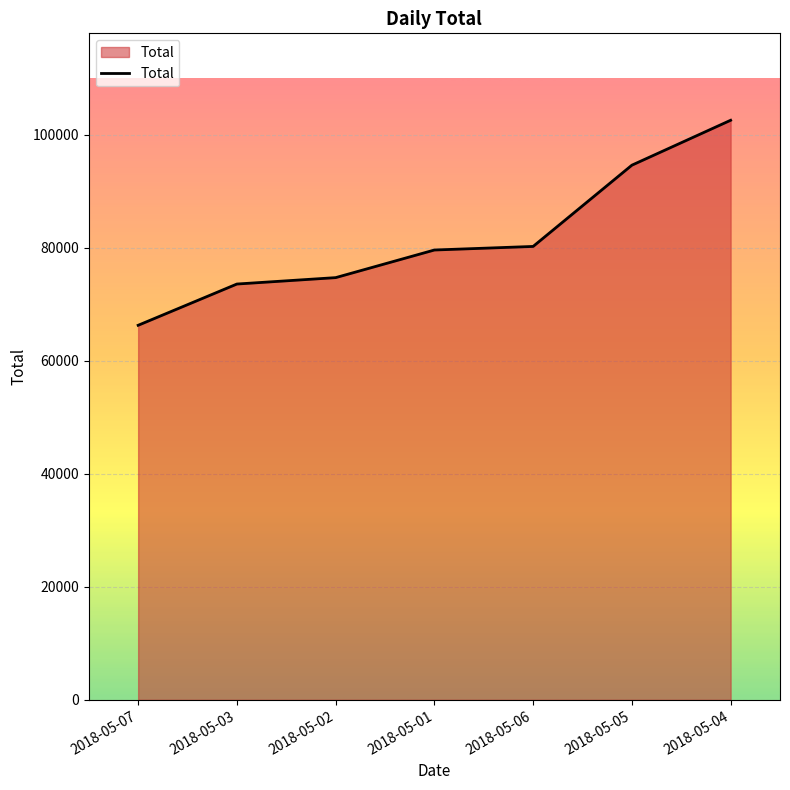

Is it true that the value at 2018-05-03 is 73558.4?

True